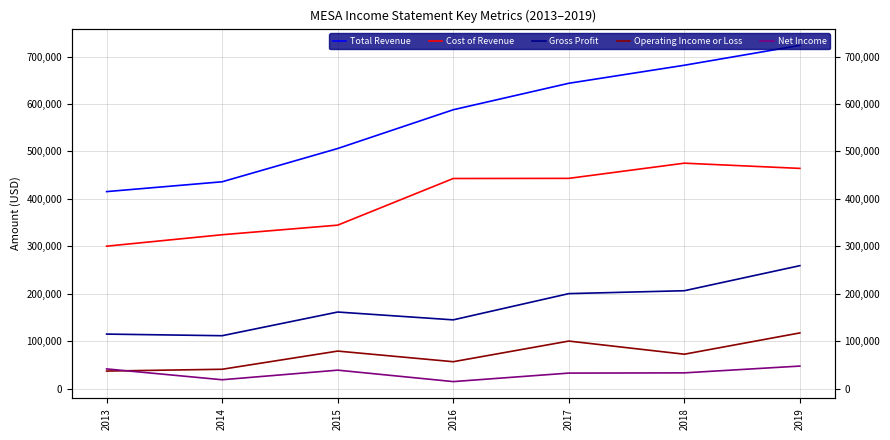

How many data points in Net Income are less than 33300?

3